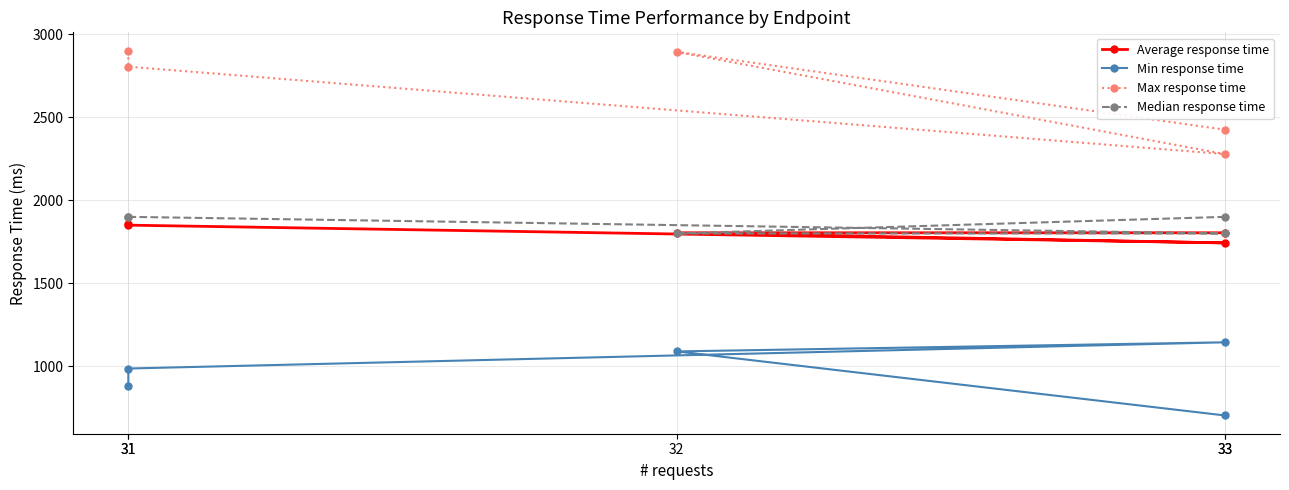

How many categories are shown in the chart?

5